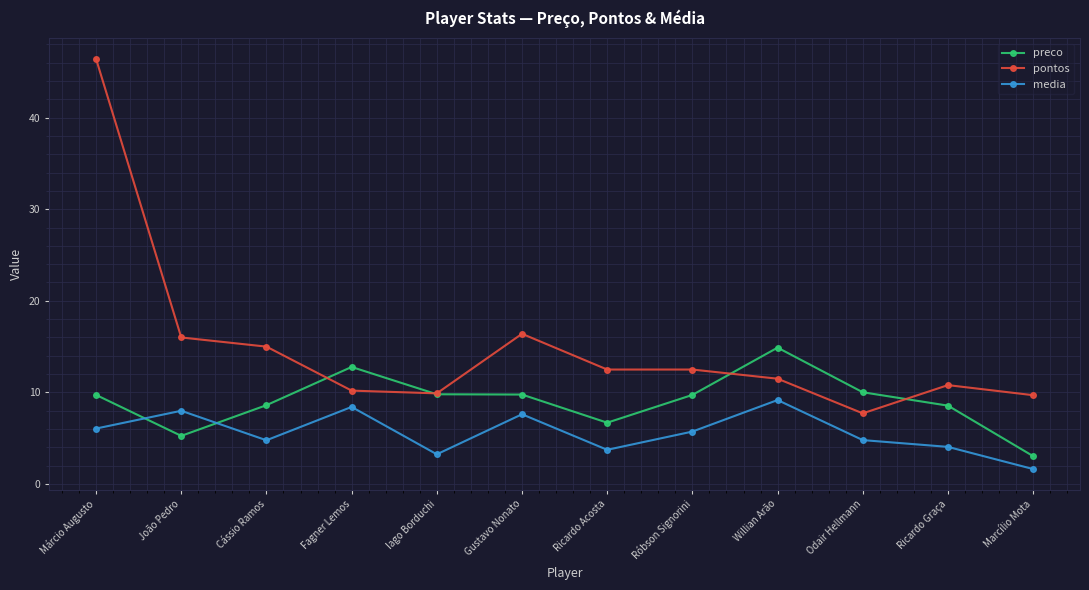

Where does the media series first go above 5?

Márcio Augusto